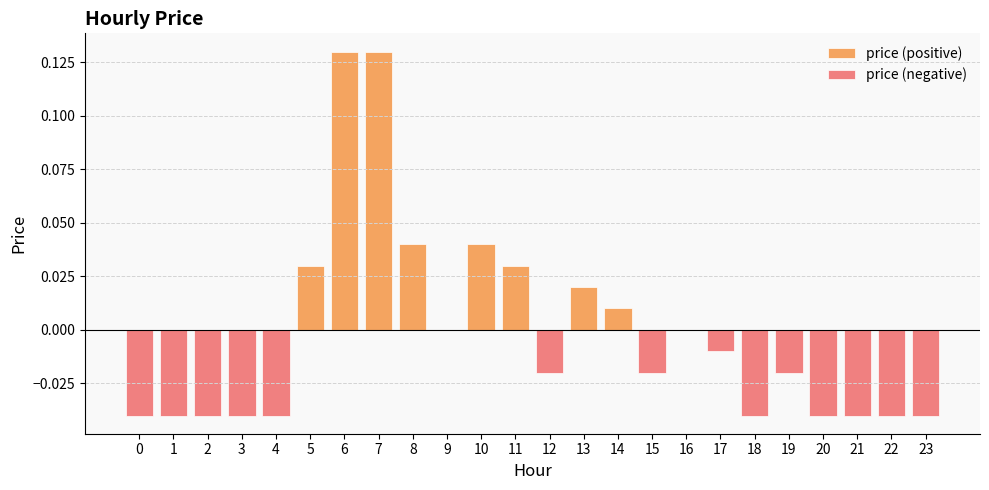

True or false: the data shows 0.1 at 6.

True